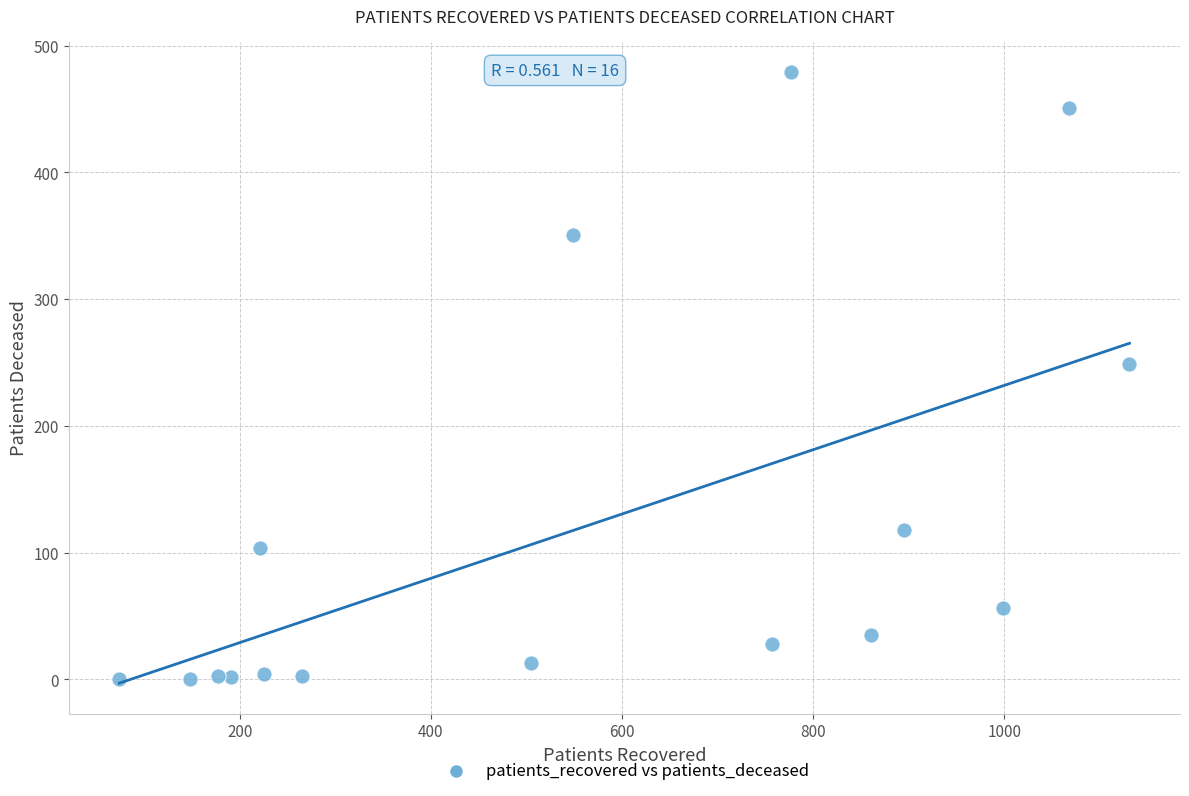

What Y value in the scatter plot is closest to 239?

249